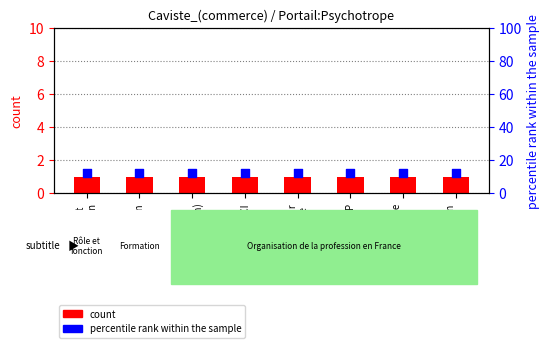

Which series reaches the minimum Y coordinate?

count